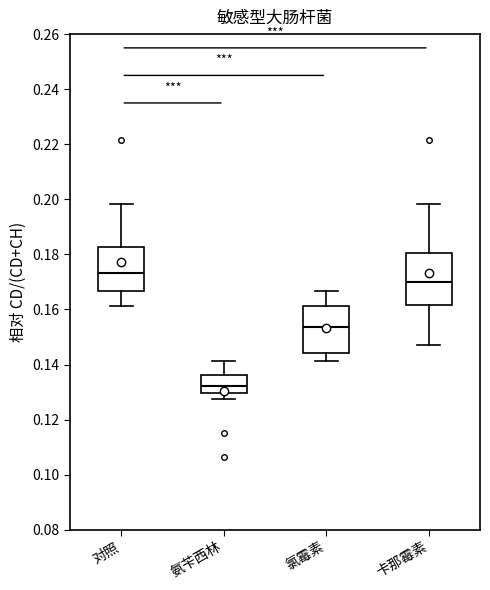

Where does the upper whisker of the box for 对照 end on the y-axis? The values are not printed on the chart, so give them approximately, as read against the axis.

0.198